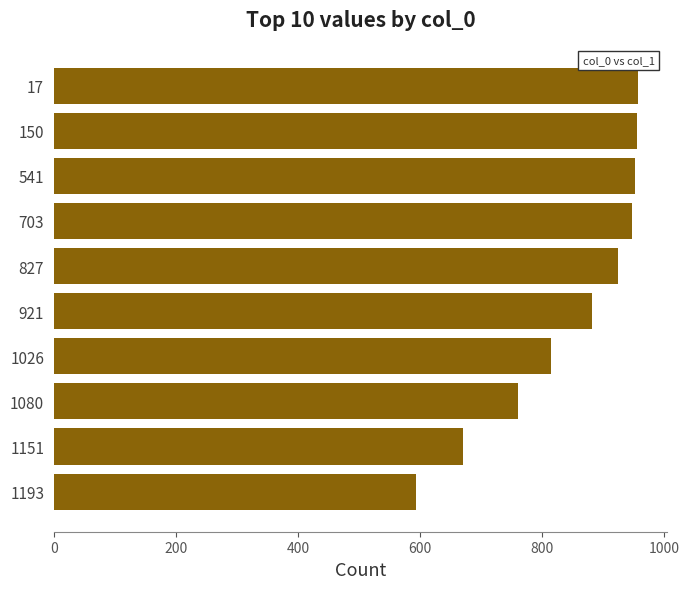

What is the difference between the values at 827 and 1193?

331